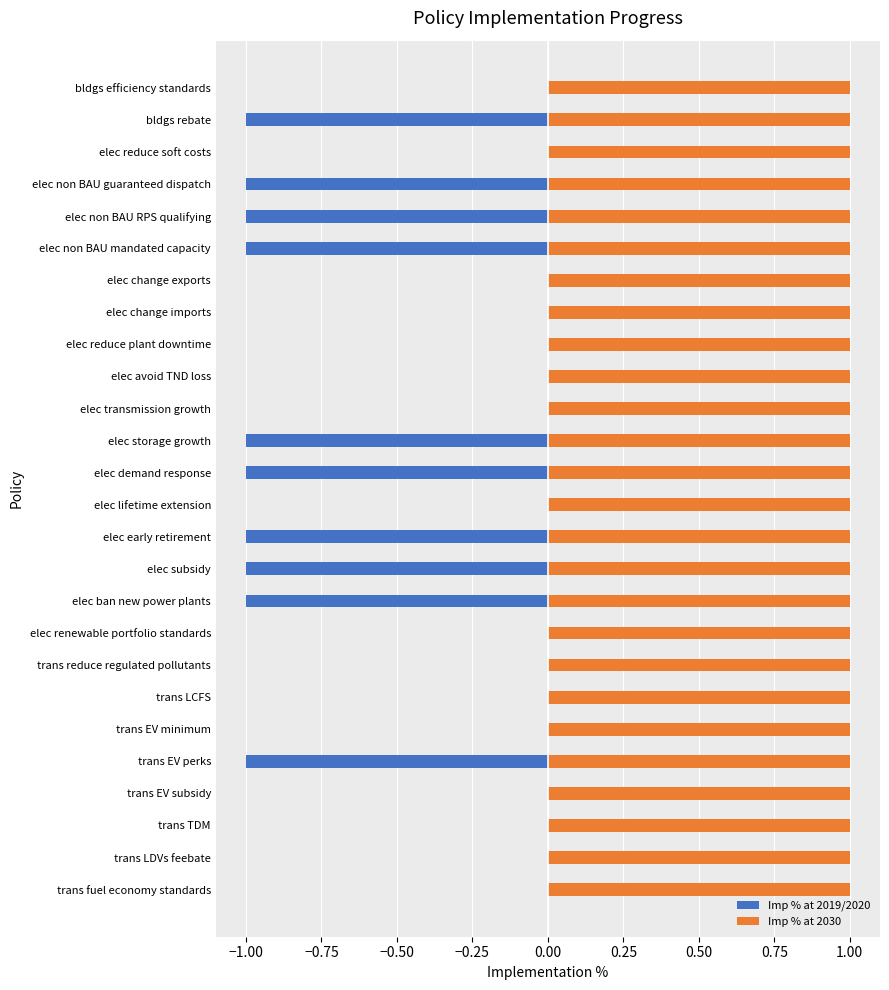

Is the value of Imp % at 2019/2020 at 18 greater than the value of Imp % at 2030 at −0.50?

No